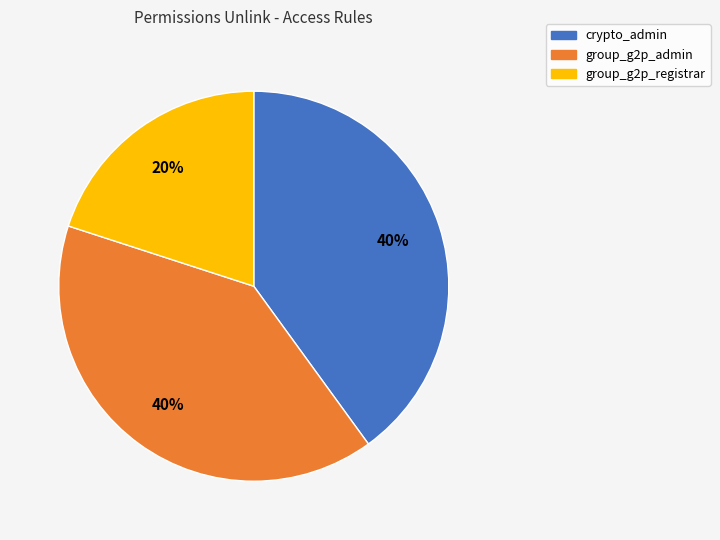

True or false: crypto_admin accounts for 32% of the total.

False